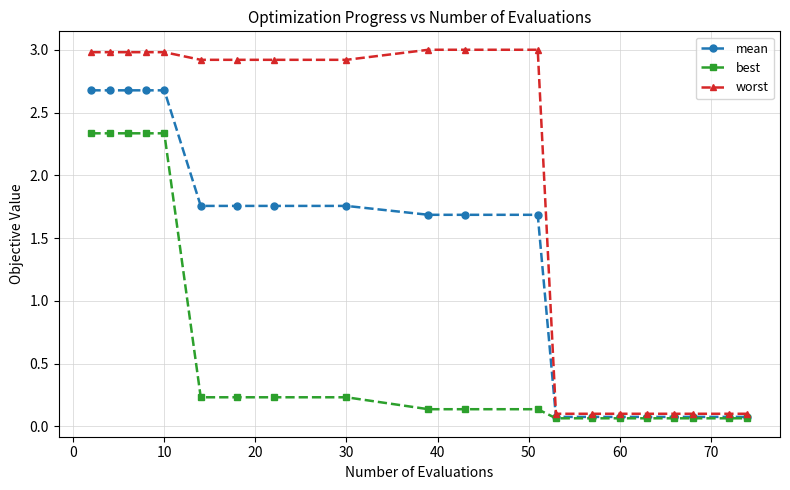

List the series in order of their overall mean, lowest first.

best, mean, worst